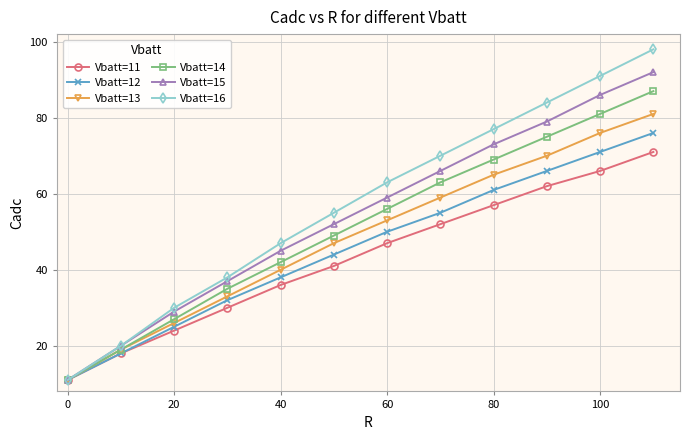

Rank the series by their average value, from highest to lowest.

Vbatt=16, Vbatt=15, Vbatt=14, Vbatt=13, Vbatt=12, Vbatt=11